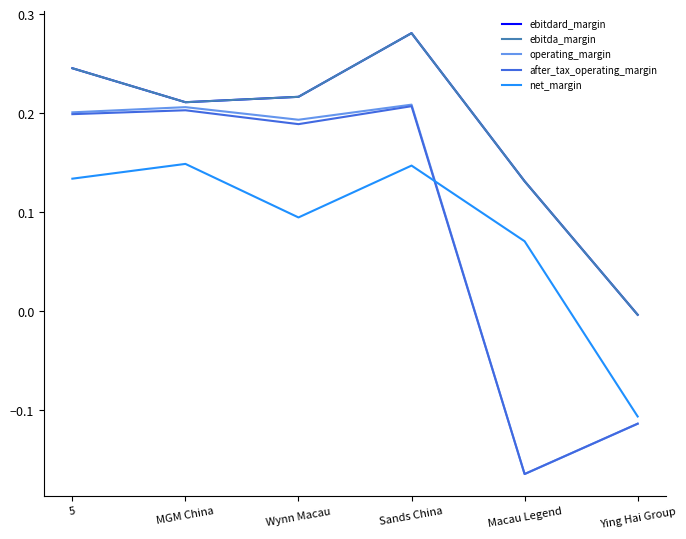

Is this an area chart (filled region under the line)?

No